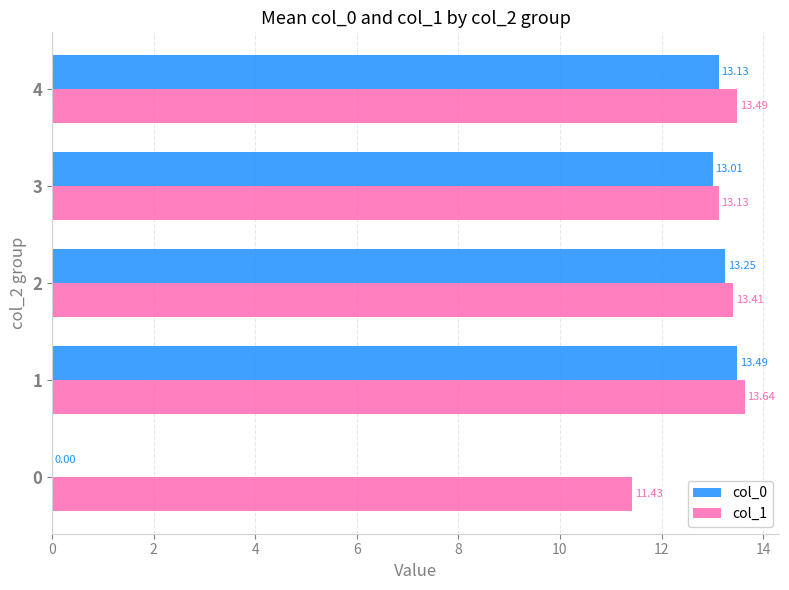

What is the sum of the col_1 values at 0 and 4?

24.9